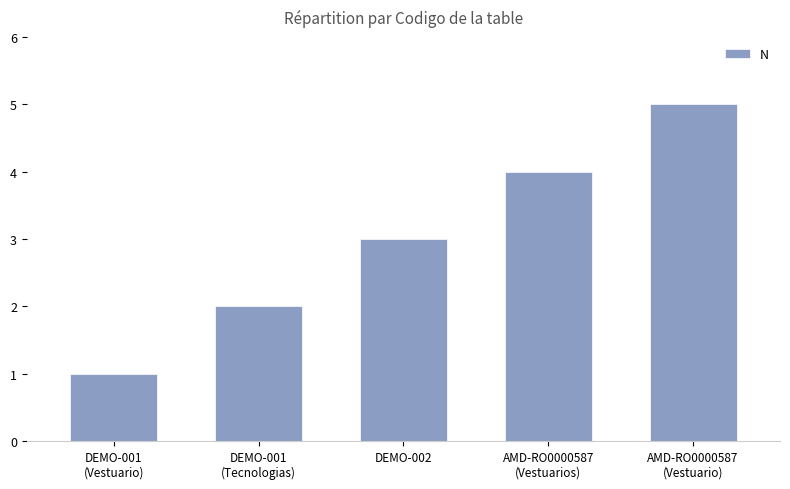

Which has a higher value, DEMO-002 or DEMO-001
(Vestuario)?

DEMO-002